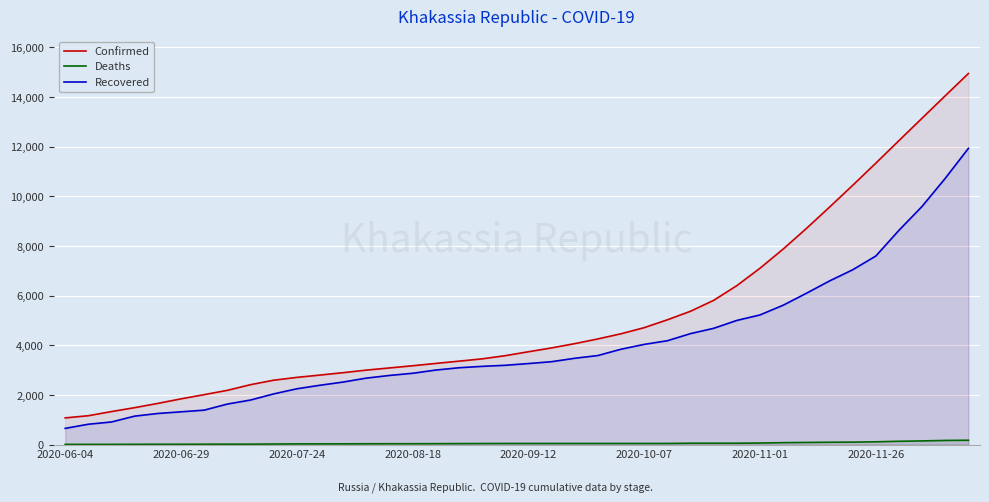

Is it true that Recovered equals 2254 at 2020-10-07?

False